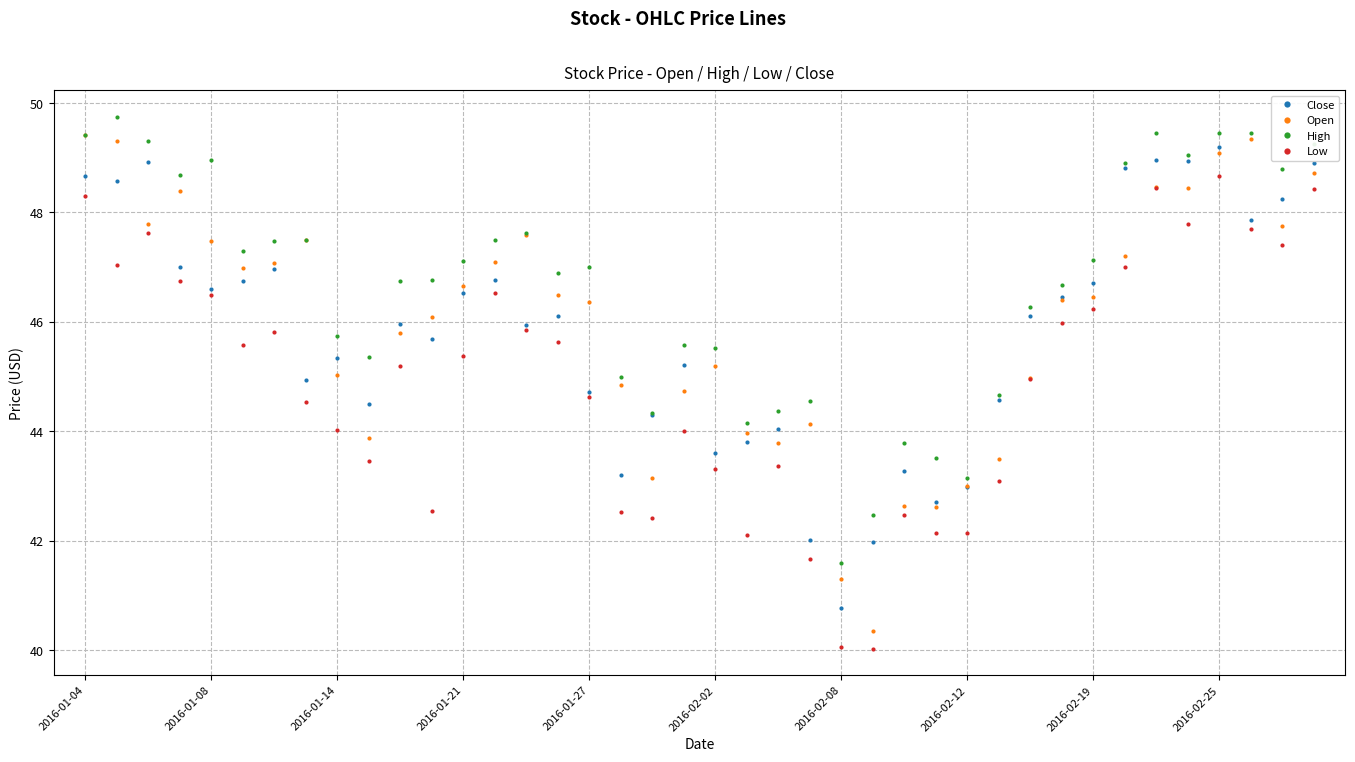

In Low, how many points are higher than both neighbors (excluding endpoints)?

9